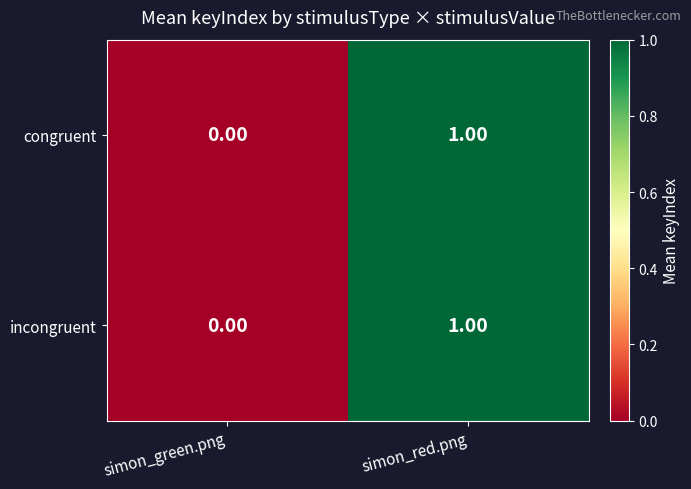

Rank the categories by incongruent value from highest to lowest.

simon_red.png, simon_green.png